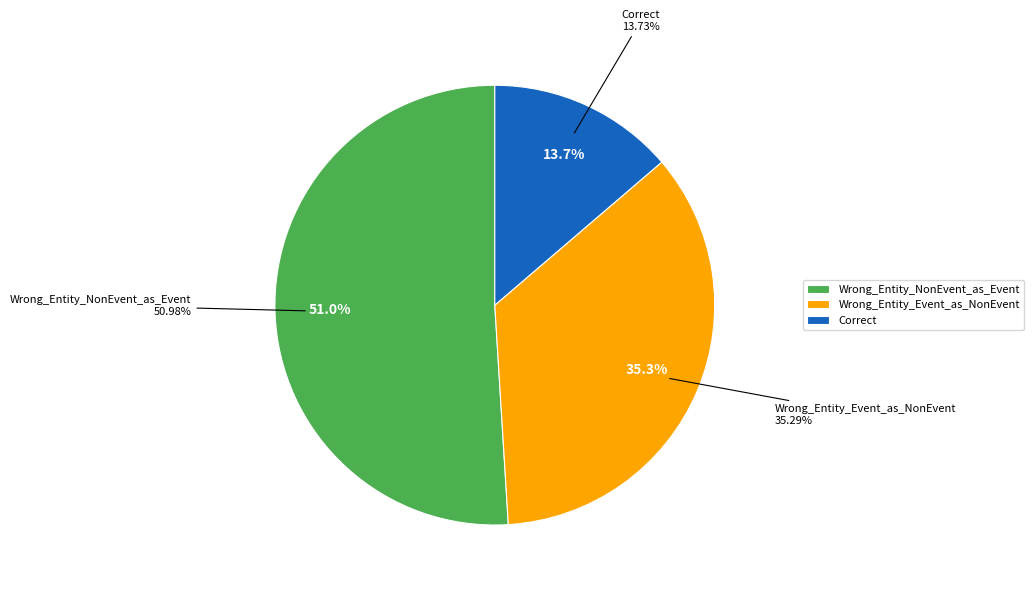

Which has a higher value, Correct or Wrong_Entity_NonEvent_as_Event?

Wrong_Entity_NonEvent_as_Event